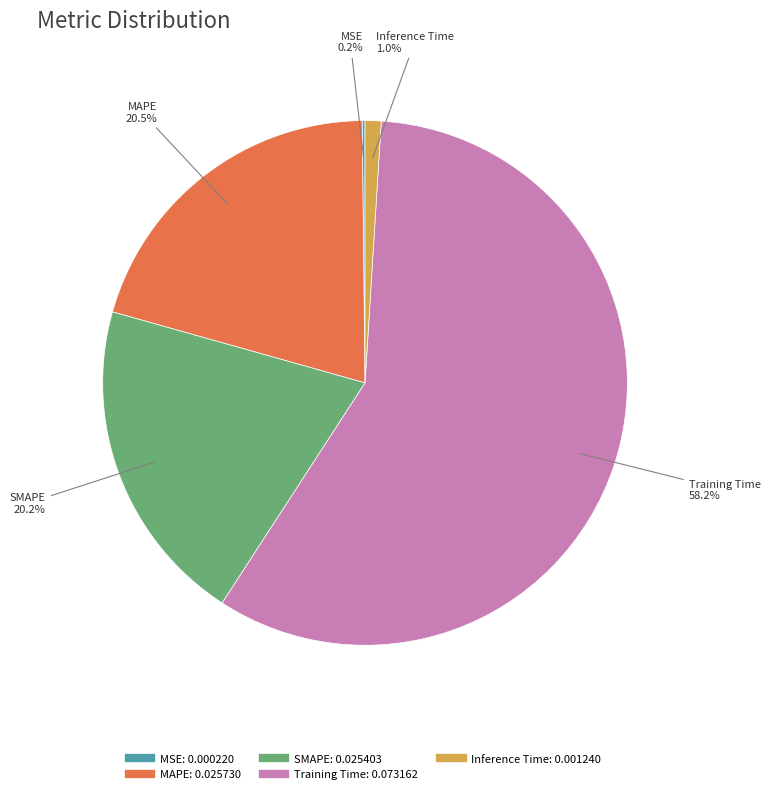

Do SMAPE and Inference Time together represent more than half of the pie?

No